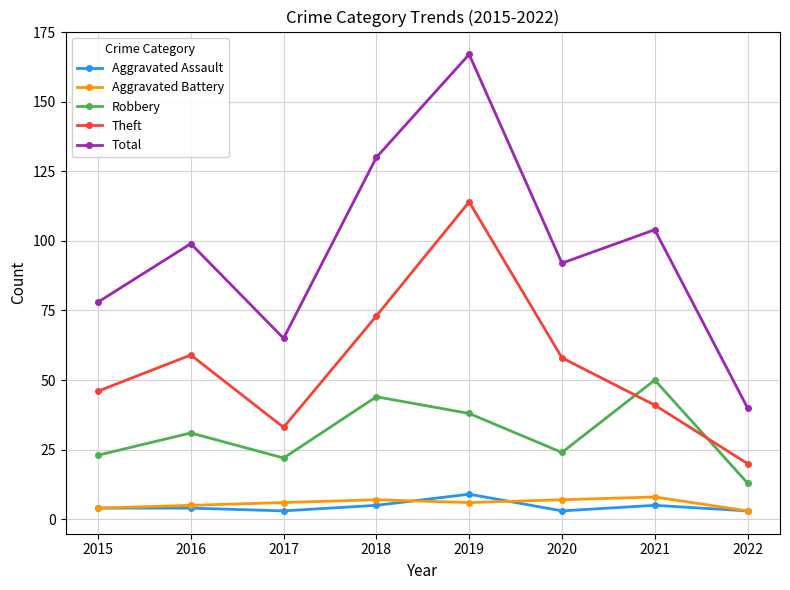

Is the value of Robbery at 2021 greater than the value of Aggravated Battery at 2017?

Yes